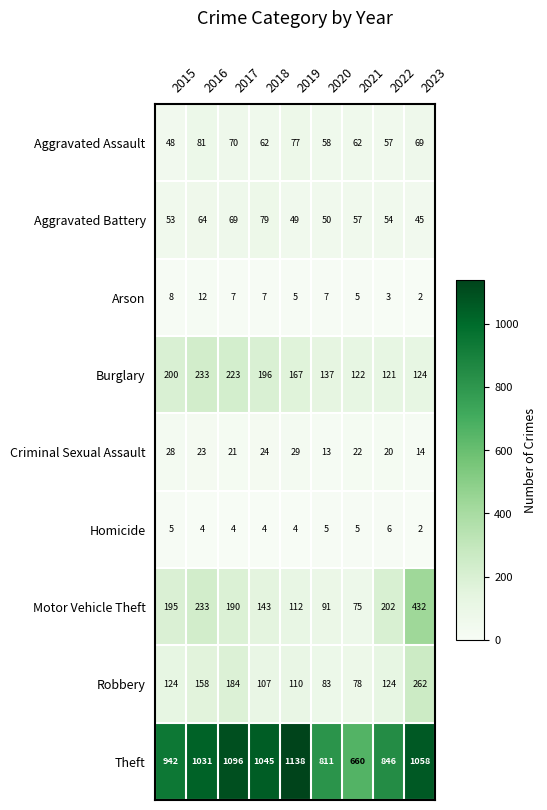

At which label is Theft closest to 899?

2015